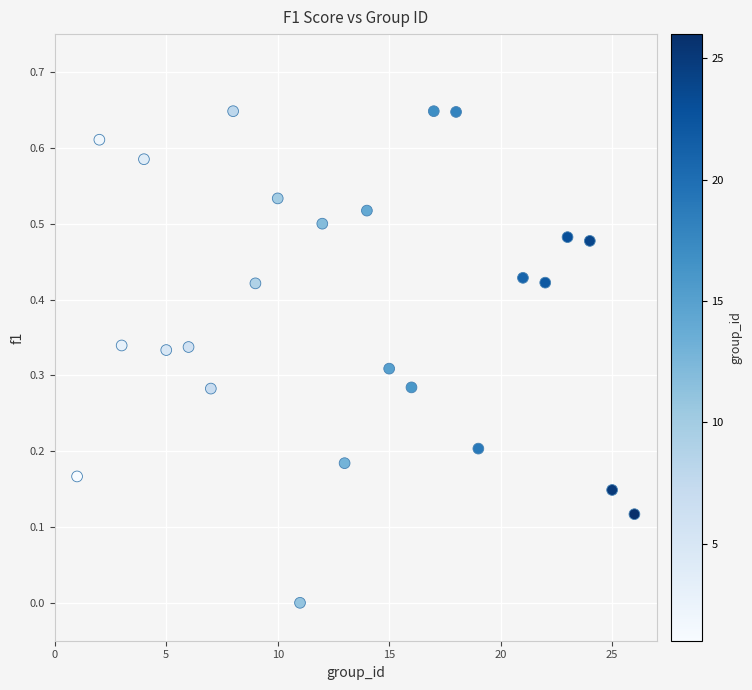

What is the range of X values (max minus min)?

25.0